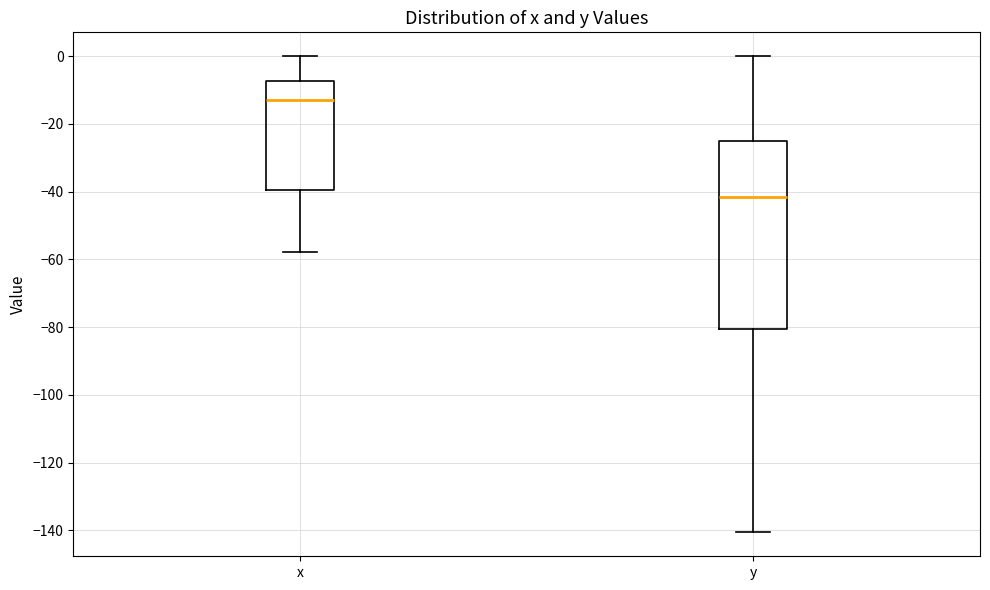

Which box is the tallest, from its lower edge to its upper edge?

y